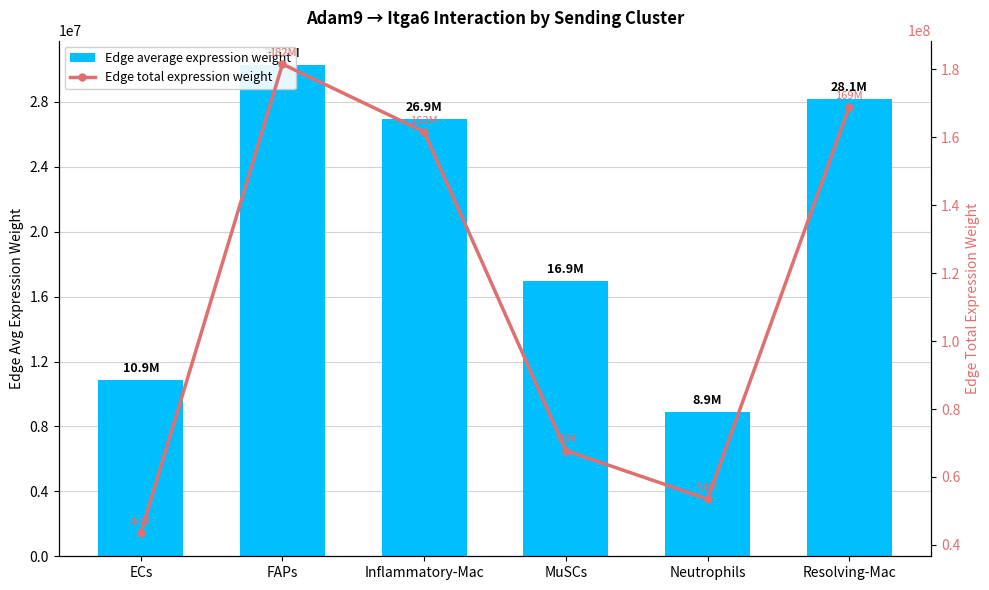

What is the lowest value of the Edge total expression weight series?

43545694.8